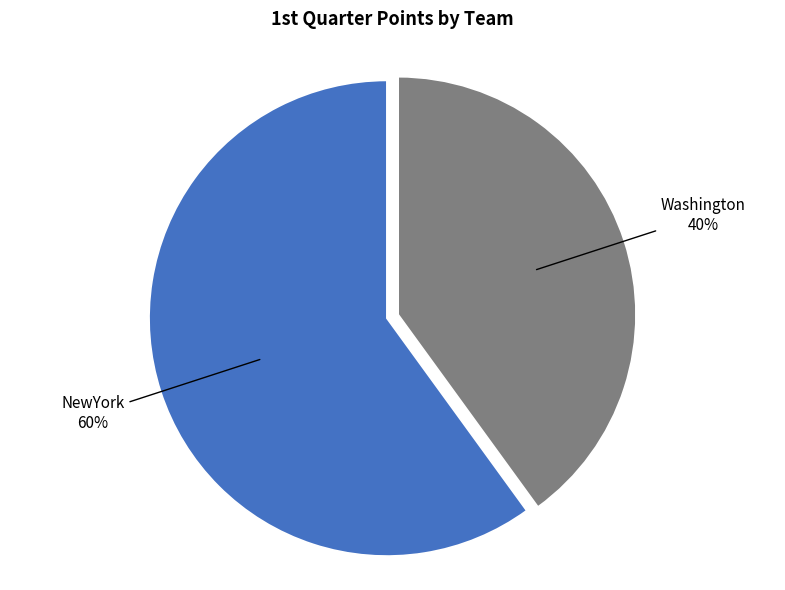

Which has a higher value, NewYork or Washington?

NewYork